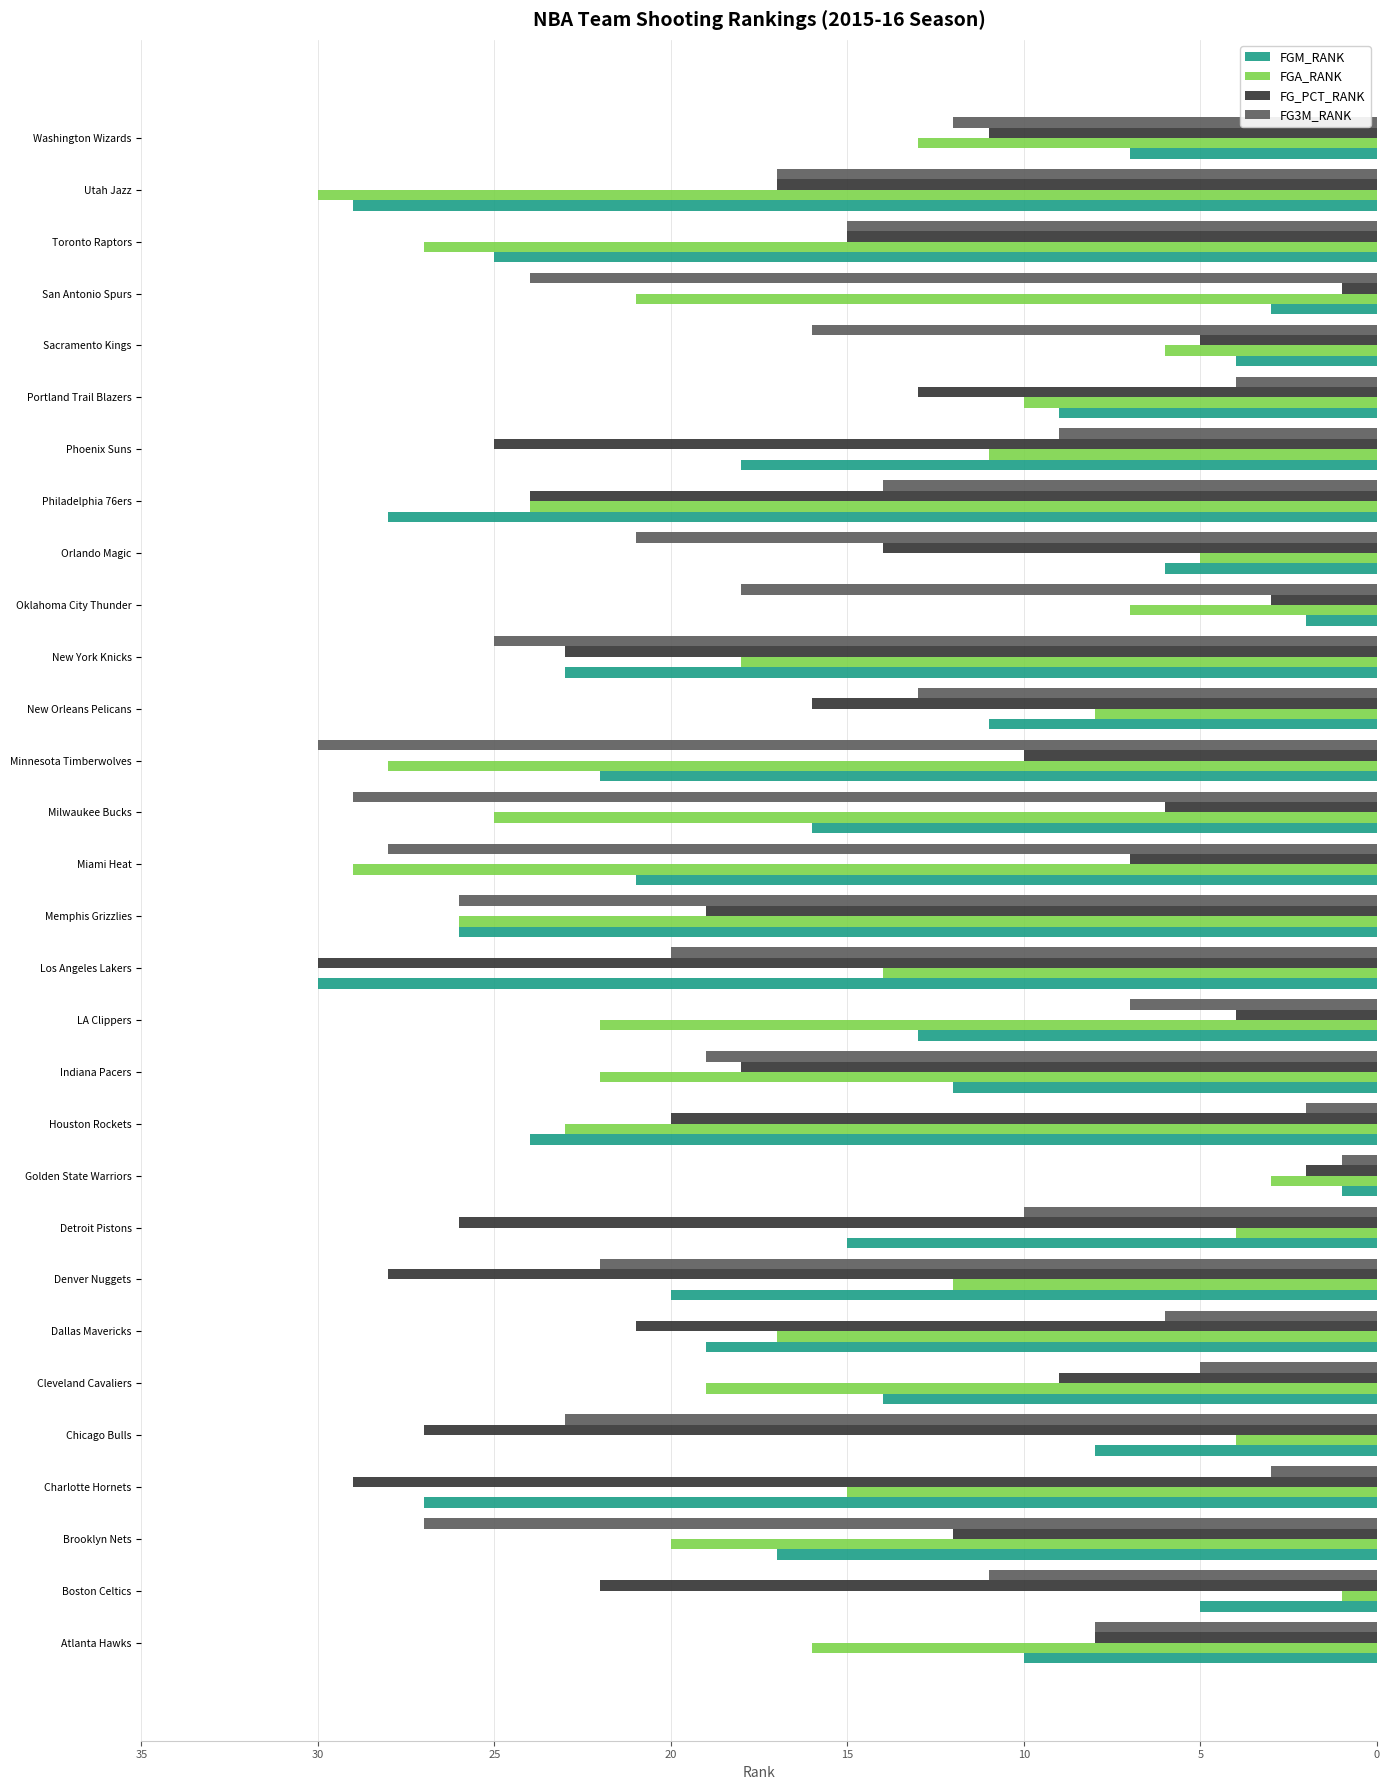

At which category is the sum across all series the highest?

Memphis Grizzlies